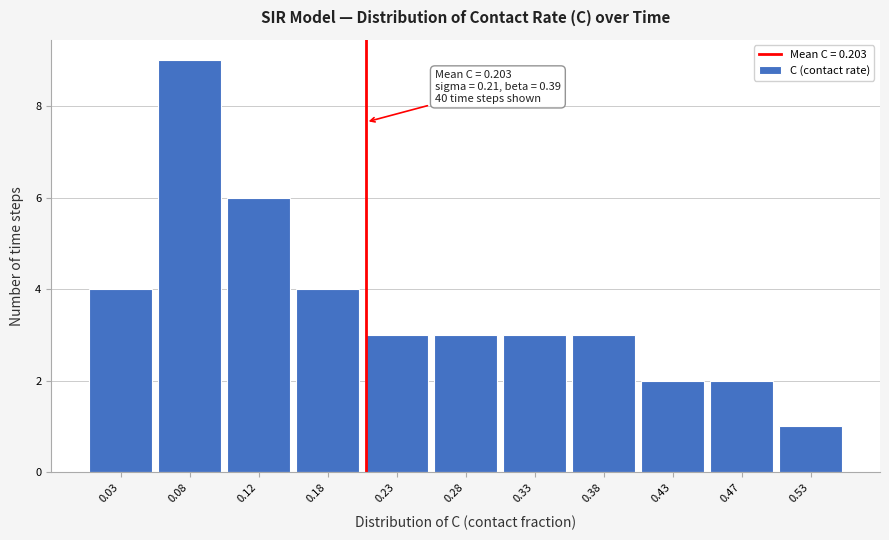

Over which range of the x-axis is the bar tallest?

0.05 to 0.10